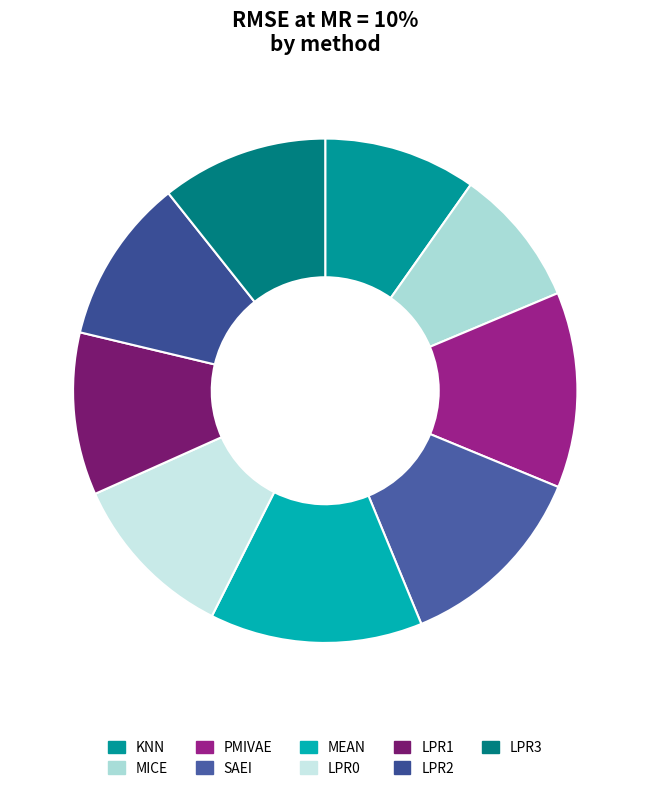

True or false: SAEI accounts for 21% of the total.

False